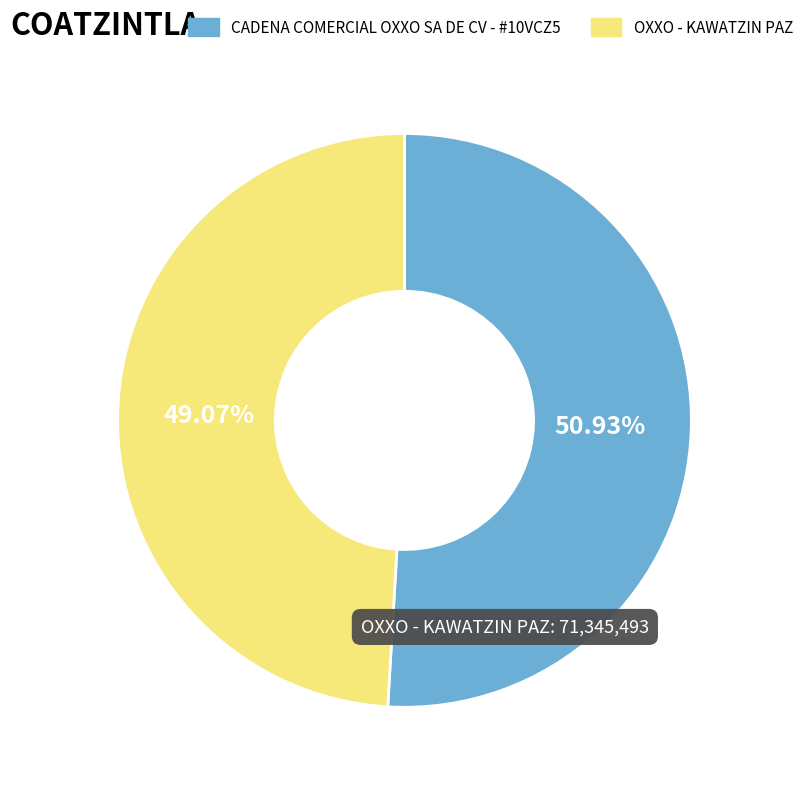

Rank the categories by value from highest to lowest.

CADENA COMERCIAL OXXO SA DE CV - #10VCZ5, OXXO - KAWATZIN PAZ